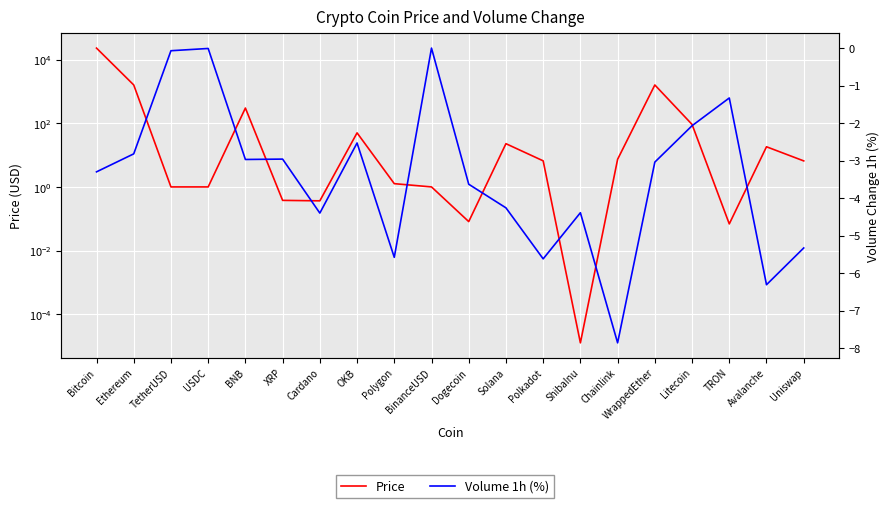

Where is Price nearest to the value 11544?

Ethereum